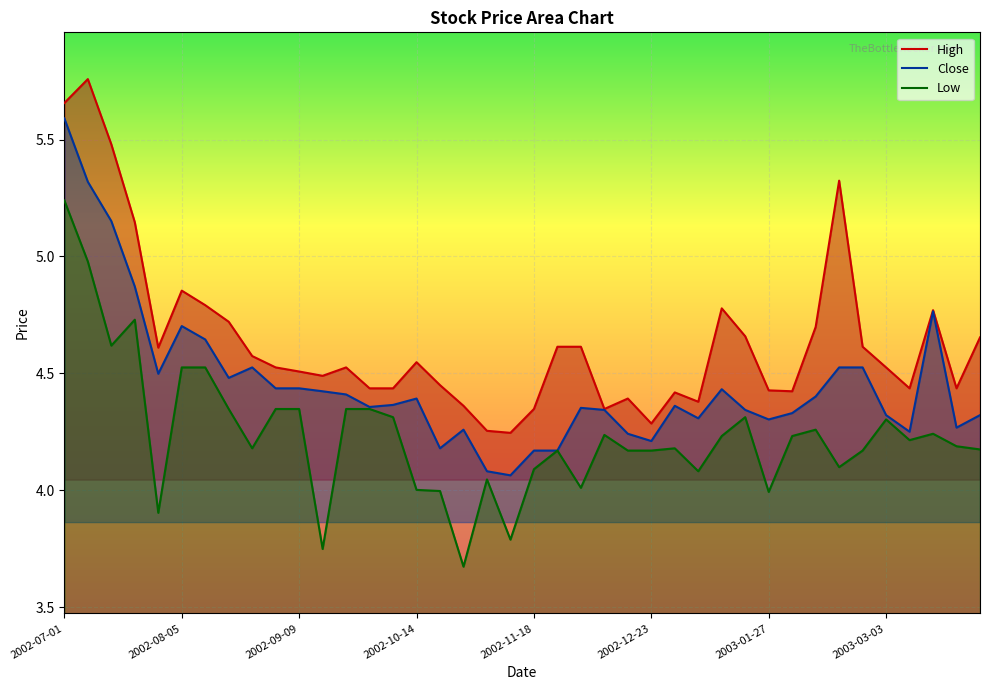

What is the highest value of the High series?

5.8